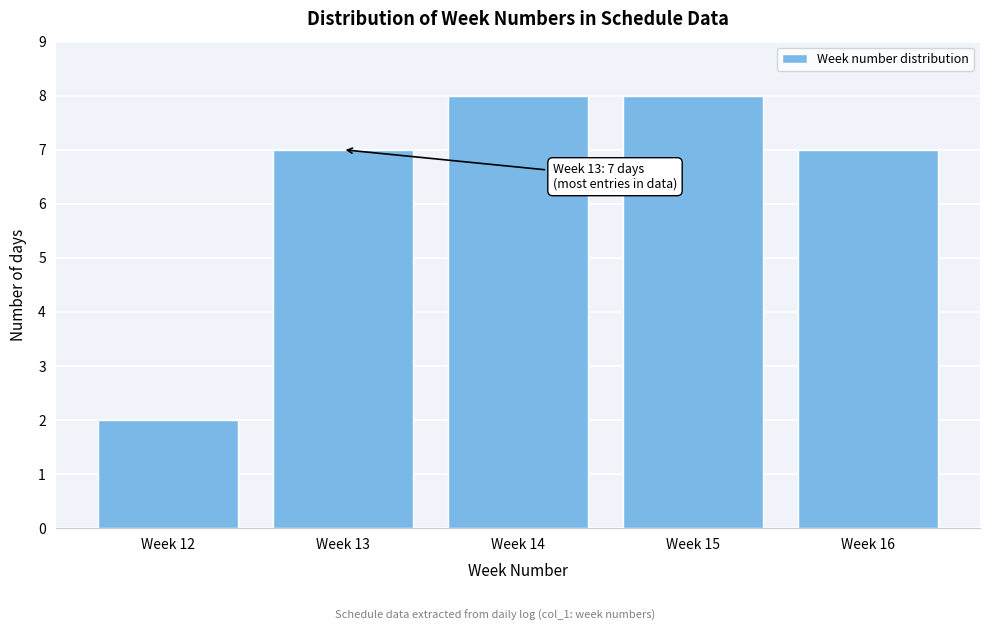

Reading right to left, what are all the values shown in this chart?

7	8	8	7	2